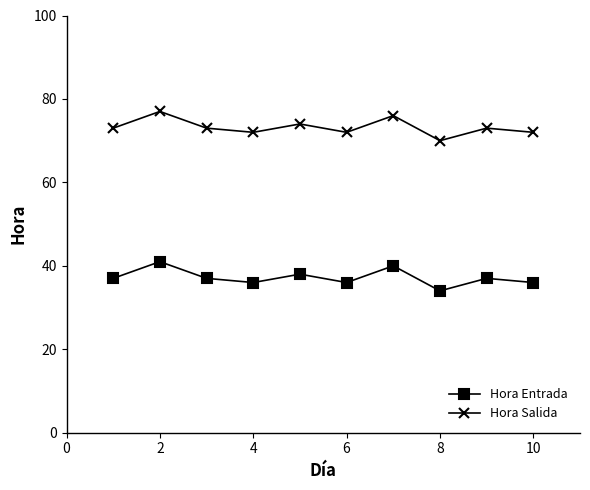

Which series has the largest total across all categories?

Hora Salida